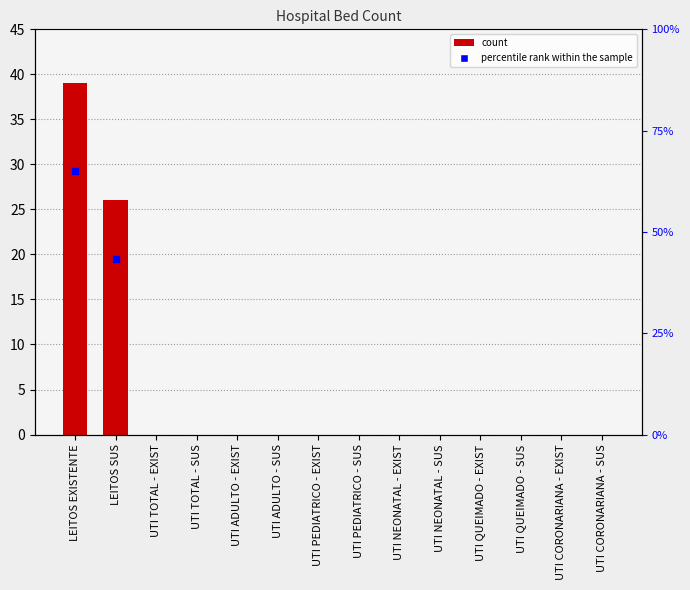

What is the change in value from LEITOS SUS to UTI QUEIMADO - EXIST?

-26